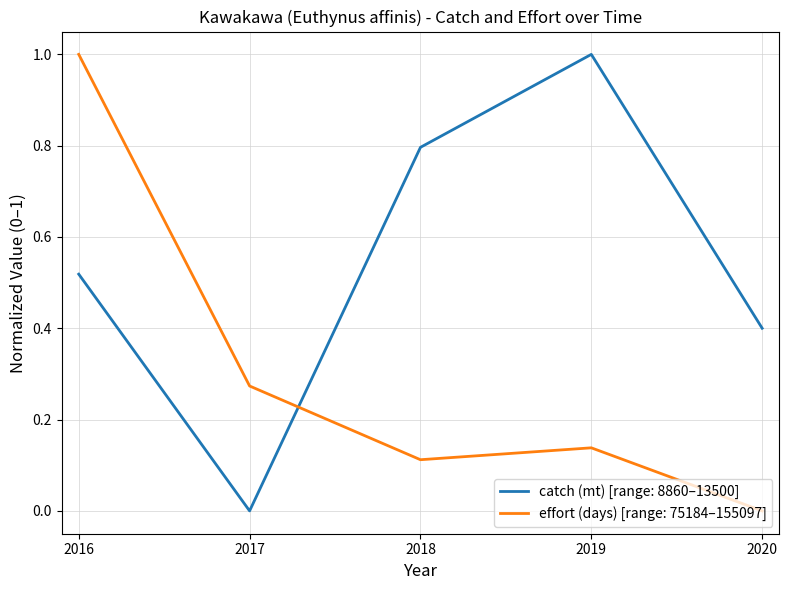

What are all the series names shown in the legend?

catch (mt) [range: 8860–13500], effort (days) [range: 75184–155097]